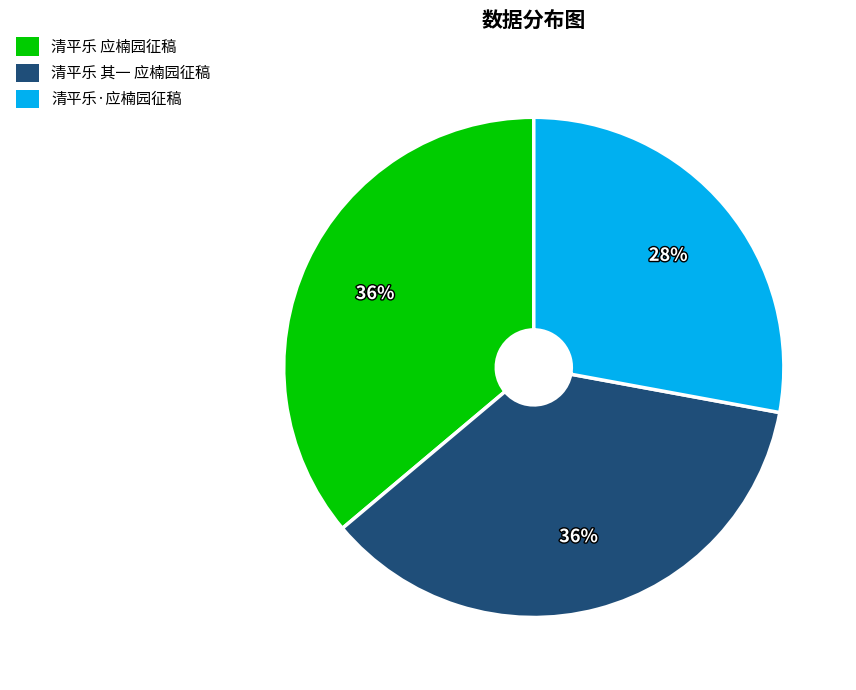

To the nearest percent, what portion does 清平乐·应楠园征稿 represent?

28%